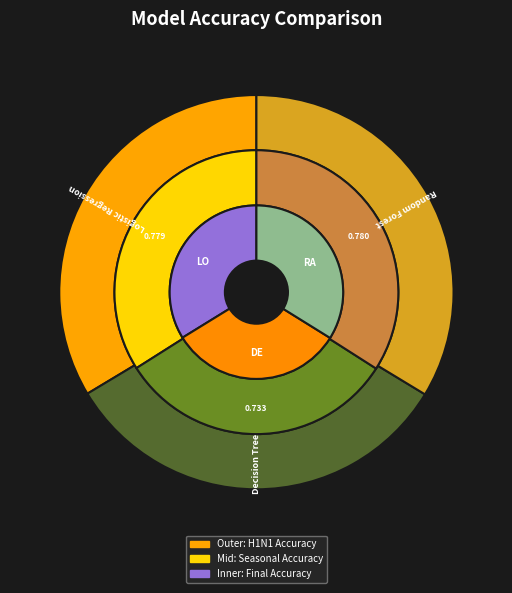

To the nearest percent, what percentage of the pie is Decision Tree?

32%